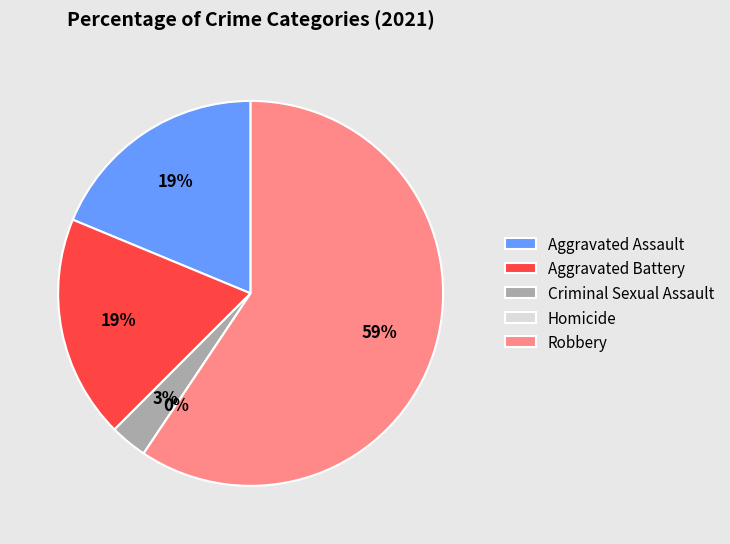

How many segments does this pie chart have?

5